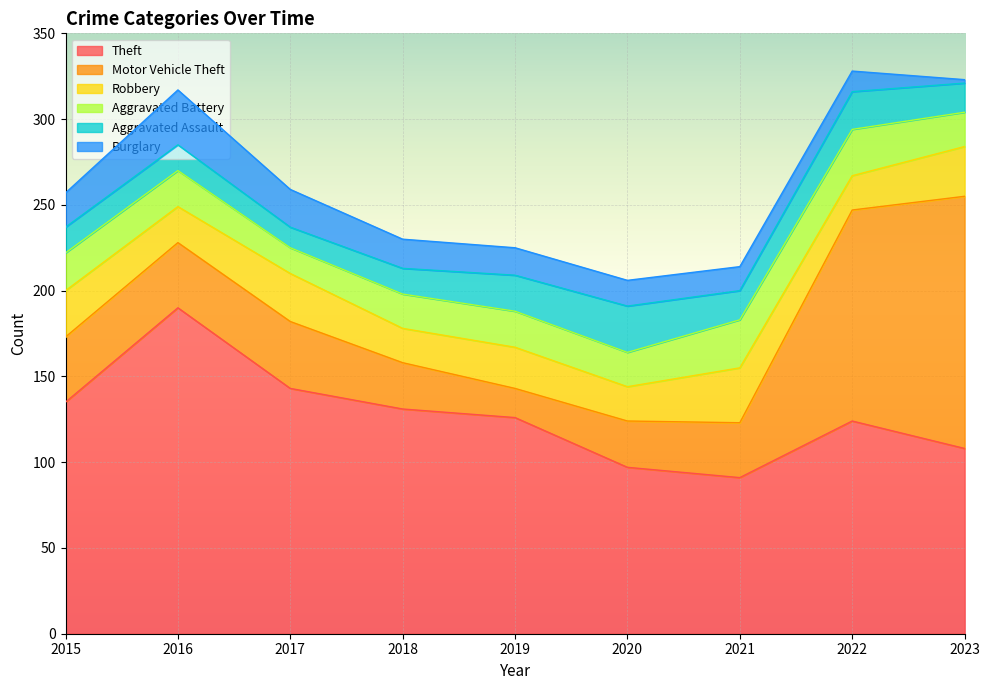

Which series ends up on top after the final intersection of Burglary and Aggravated Battery?

Aggravated Battery